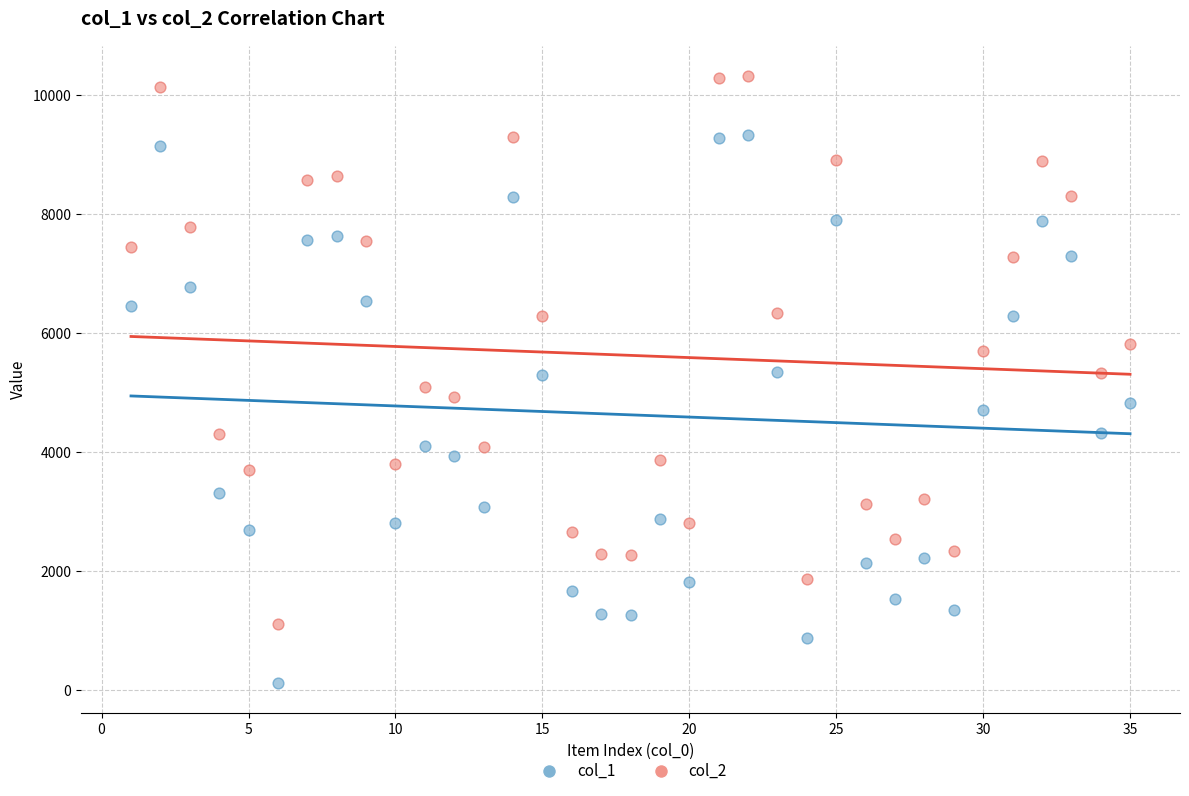

Which series contains the highest Y value?

col_2